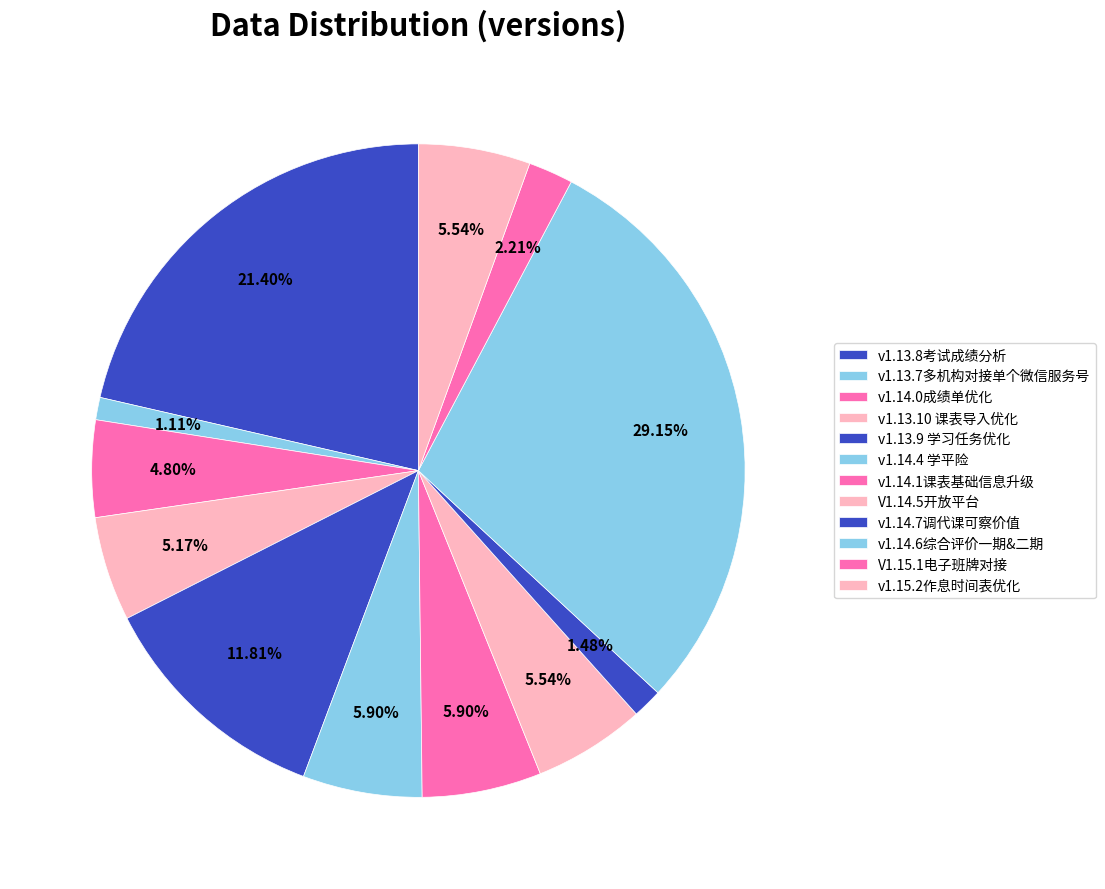

Count the number of slices in the pie.

12